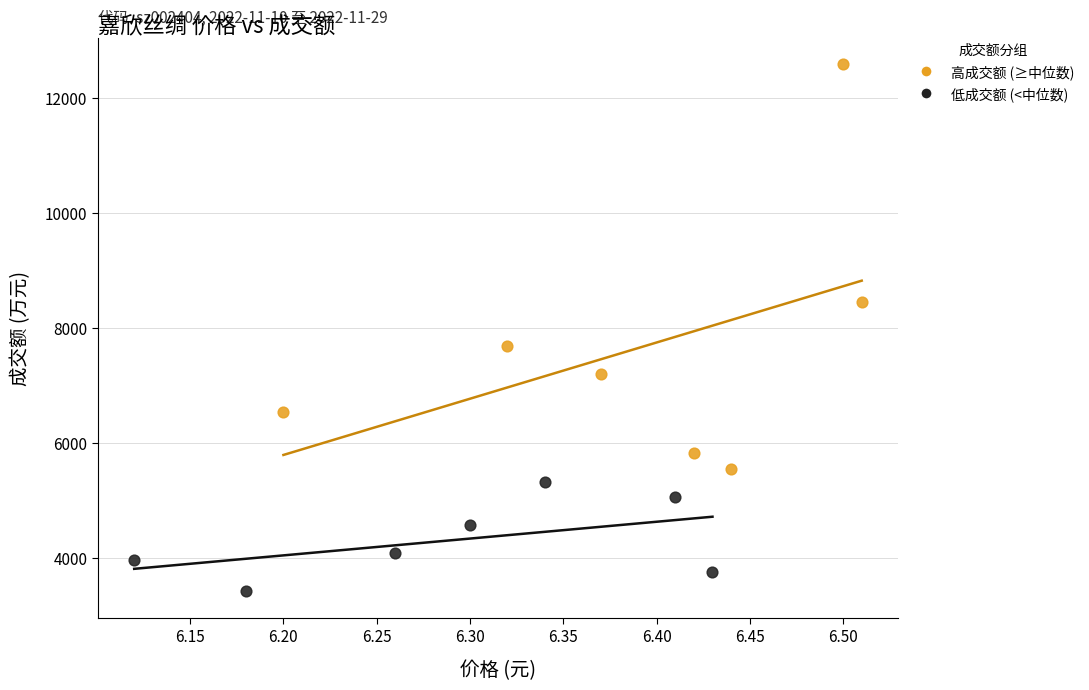

Which series contains the highest Y value?

高成交额 (≥中位数)